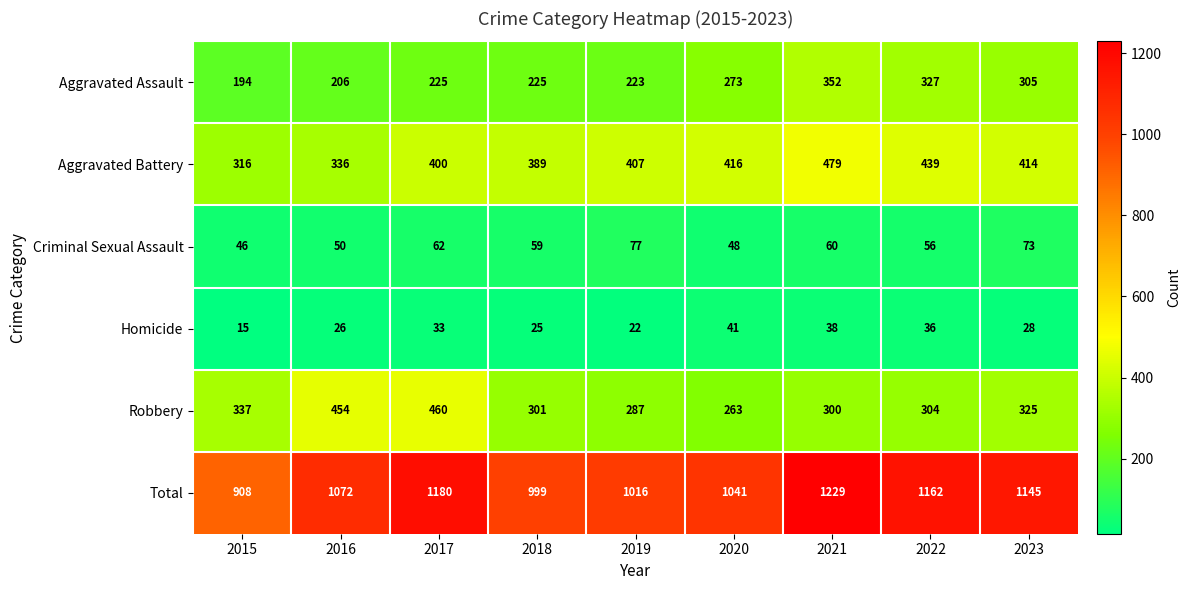

What is the spread (max minus min) of values at 2015?

893